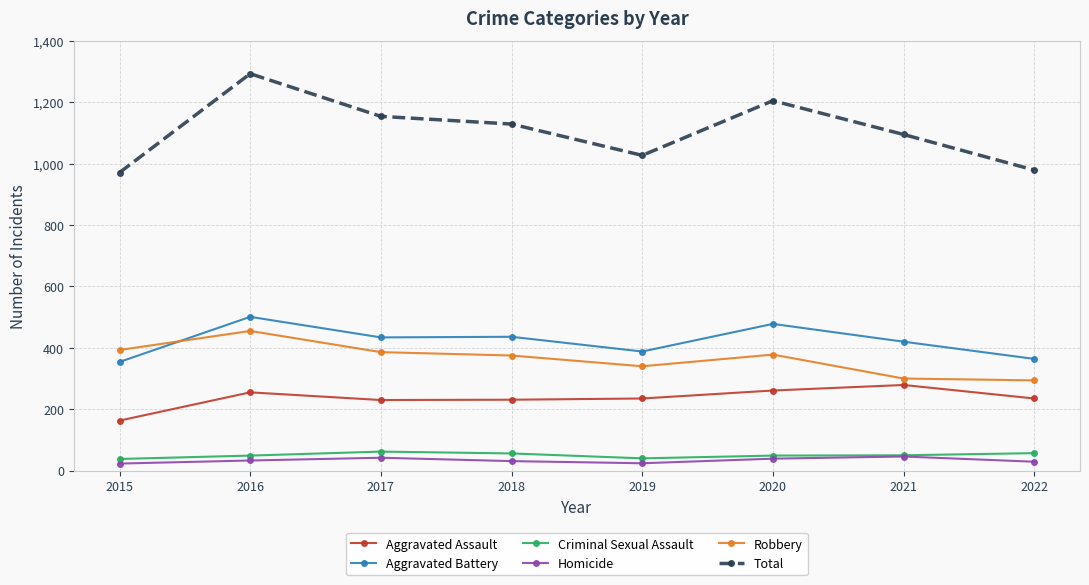

What is the maximum value for Aggravated Battery?

501